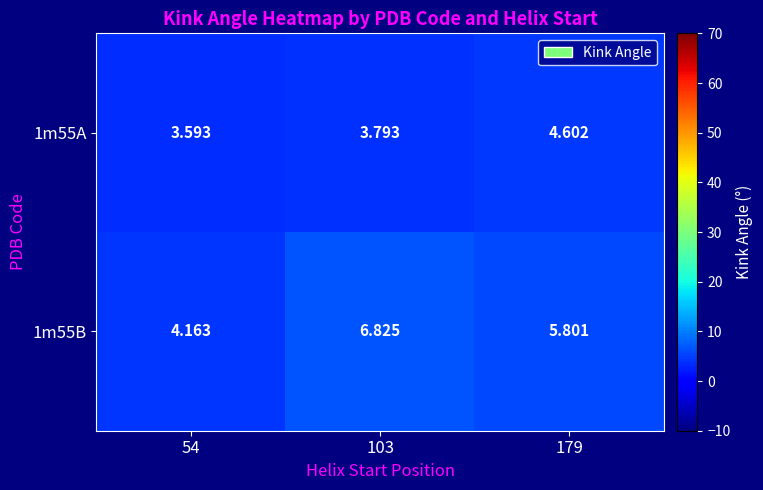

Rank the series at 179 from highest to lowest value.

1m55B, 1m55A